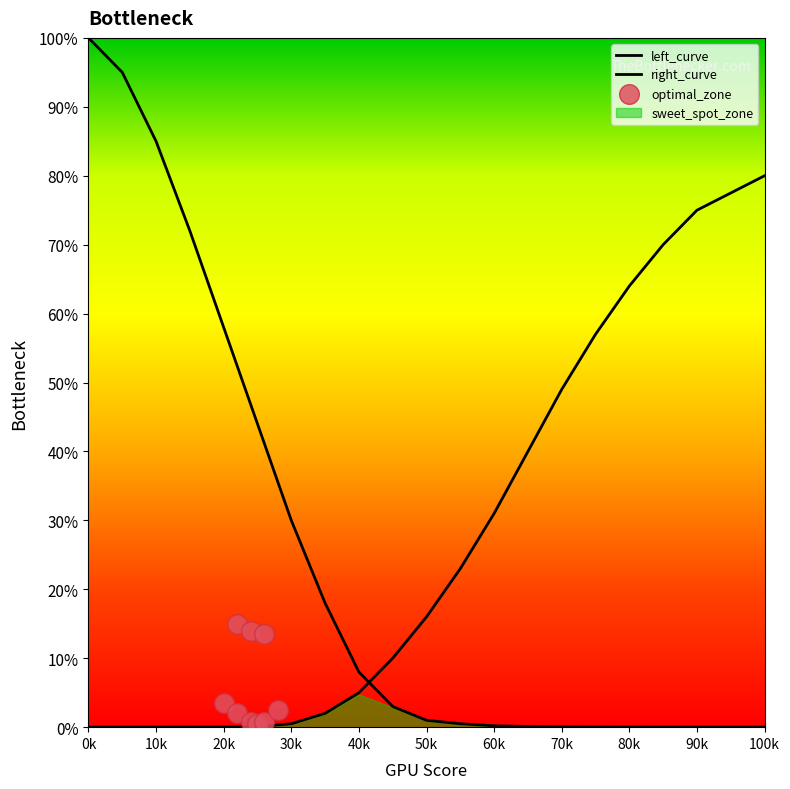

Is the value of right_curve at 20k greater than the value of left_curve at 17?

No